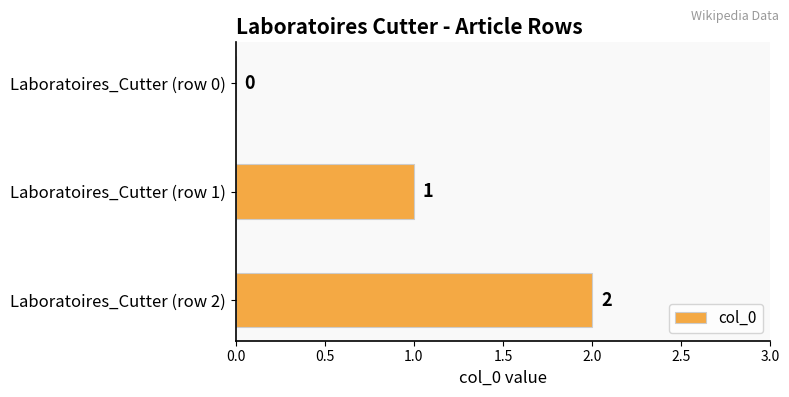

What is the ratio of the value at Laboratoires_Cutter (row 2) to the value at Laboratoires_Cutter (row 1)?

2.0